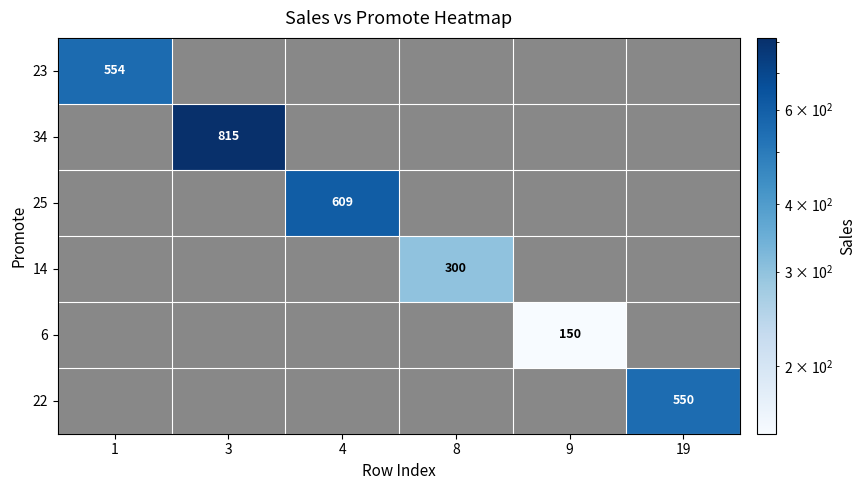

The 14 series shows 300 at 8. True or false?

True